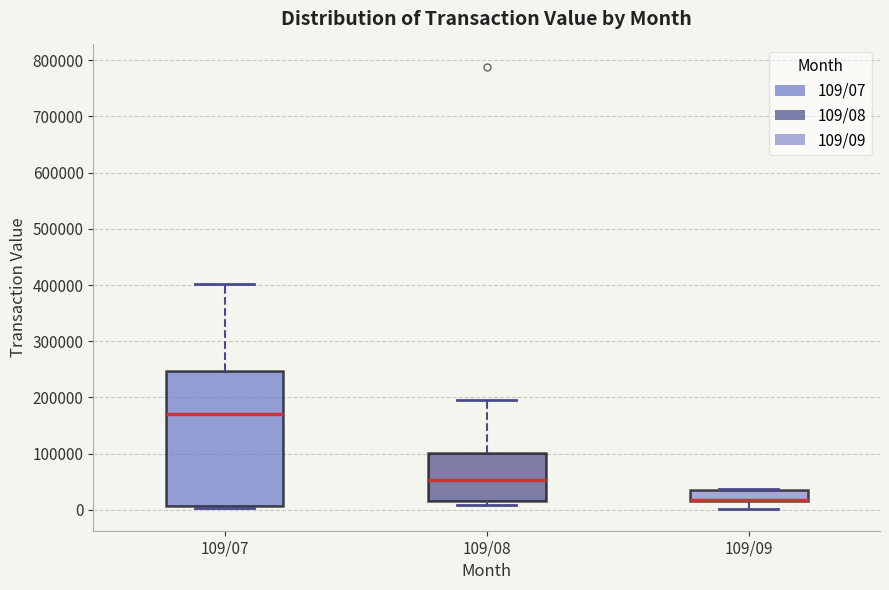

Which box is the tallest, from its lower edge to its upper edge?

109/07